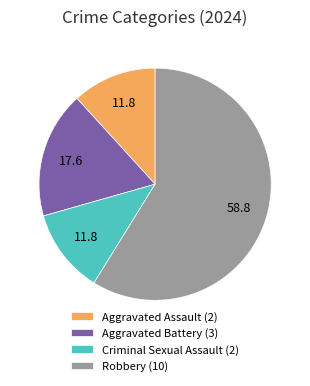

Does Criminal Sexual Assault account for over 50% of the chart?

No